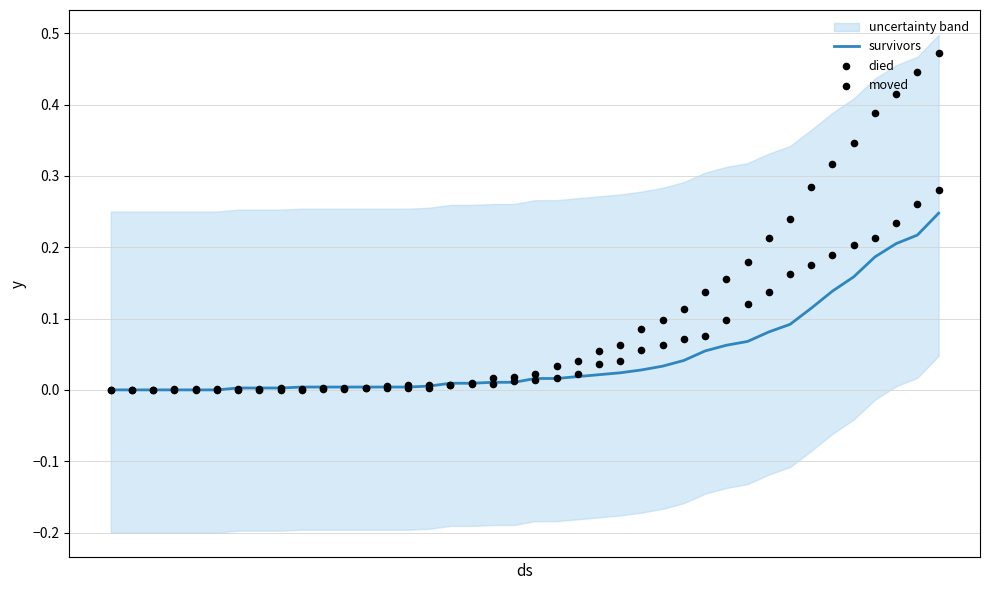

Which series reaches the maximum Y coordinate?

died